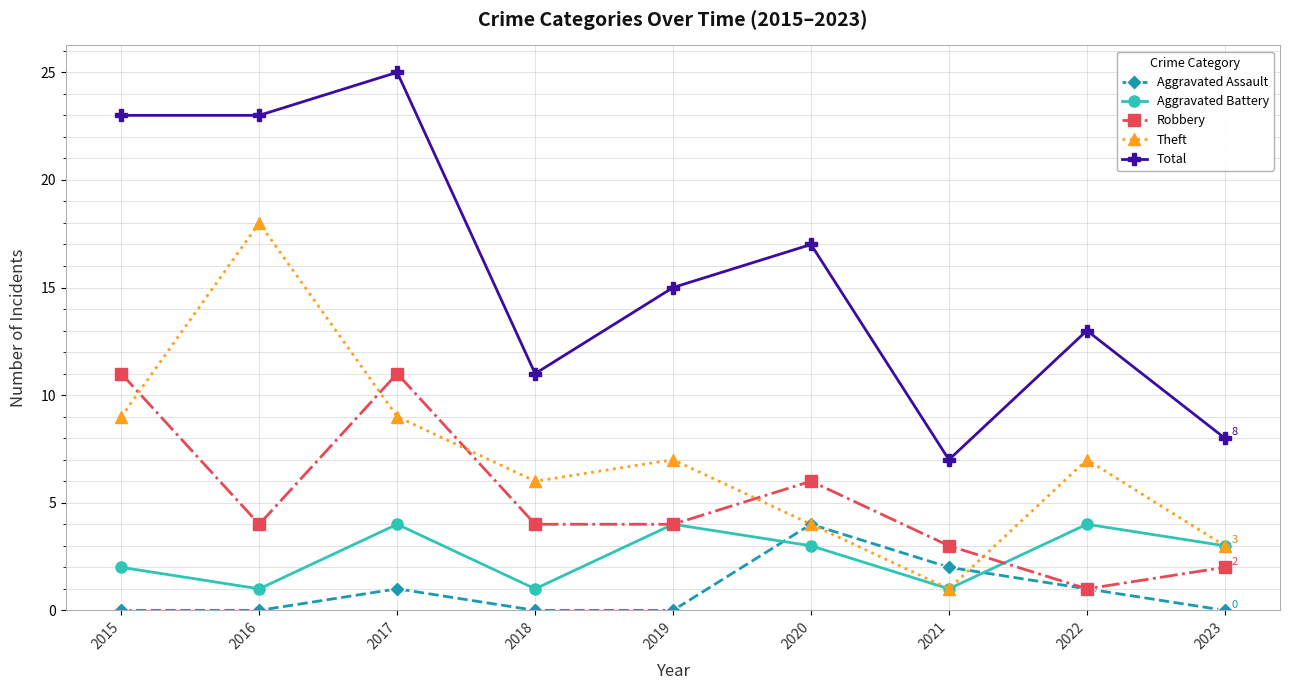

What is the spread (max minus min) of values at 2019?

15